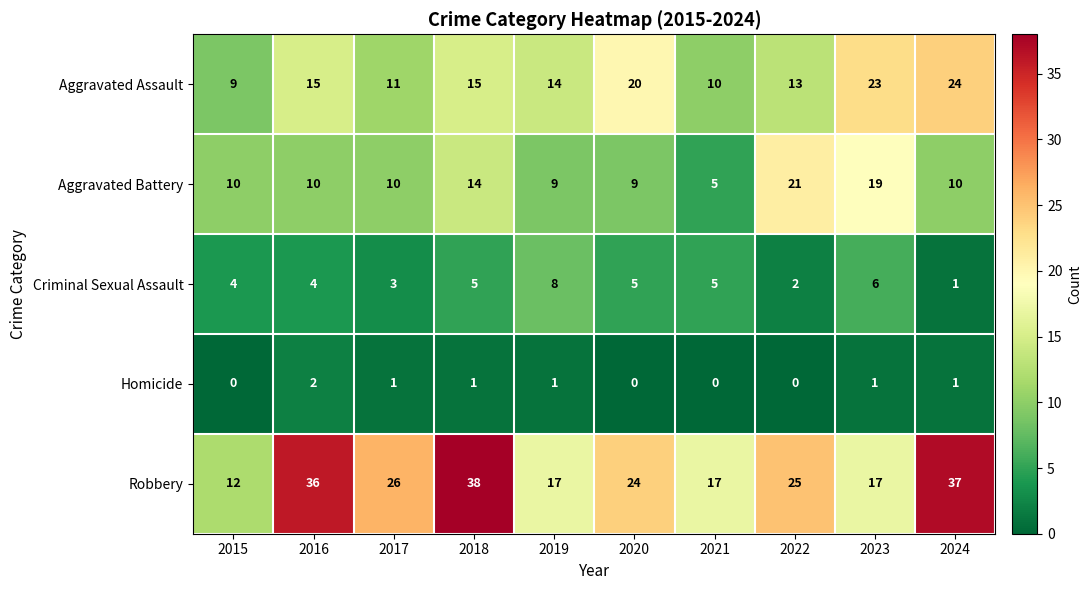

Rank the series by their maximum value, from lowest to highest.

Homicide, Criminal Sexual Assault, Aggravated Battery, Aggravated Assault, Robbery